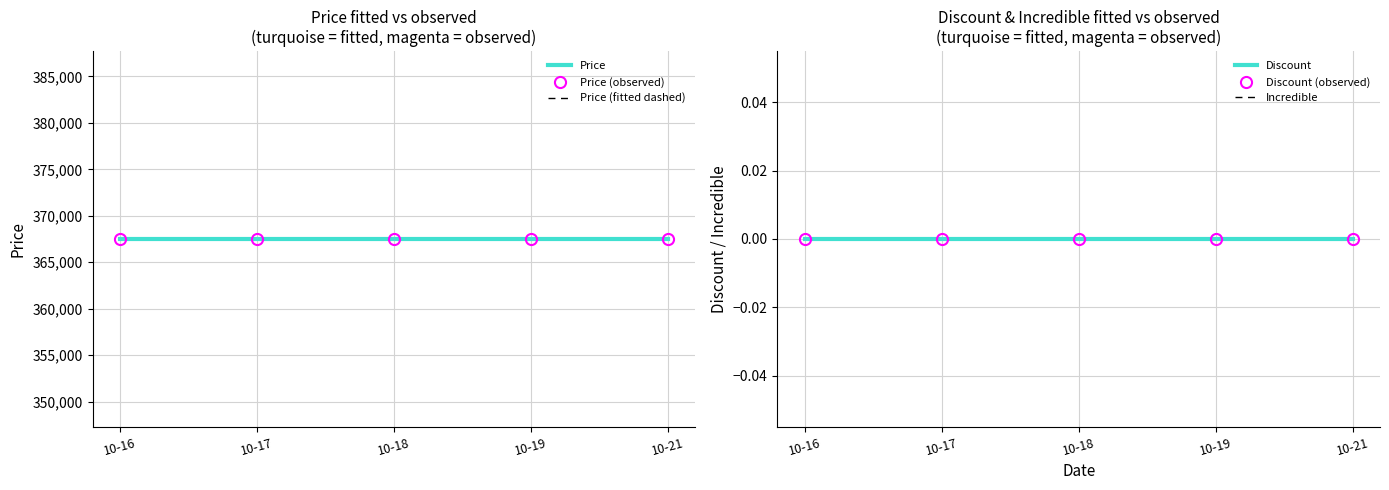

True or false: Price has a value of 367500 at 10-18.

True